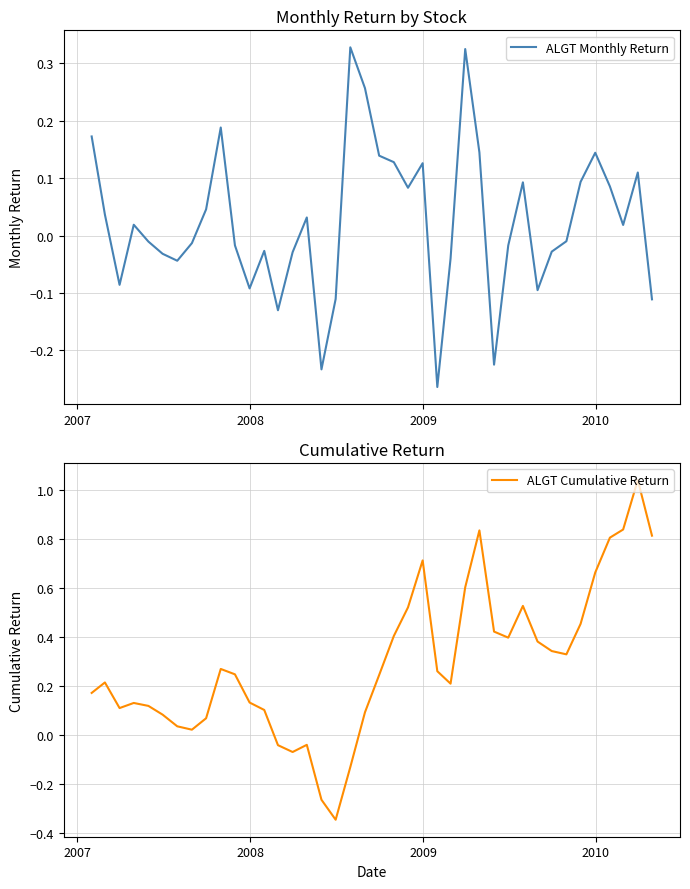

How many values in the ALGT Cumulative Return series are below 0?

6